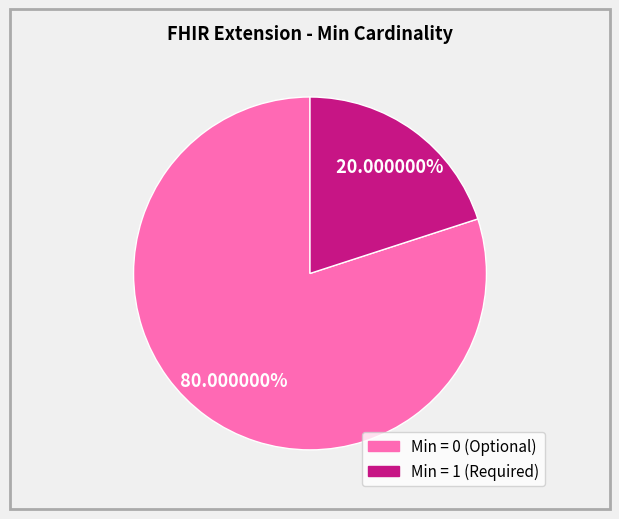

Is there any slice that represents more than half of the pie?

Yes